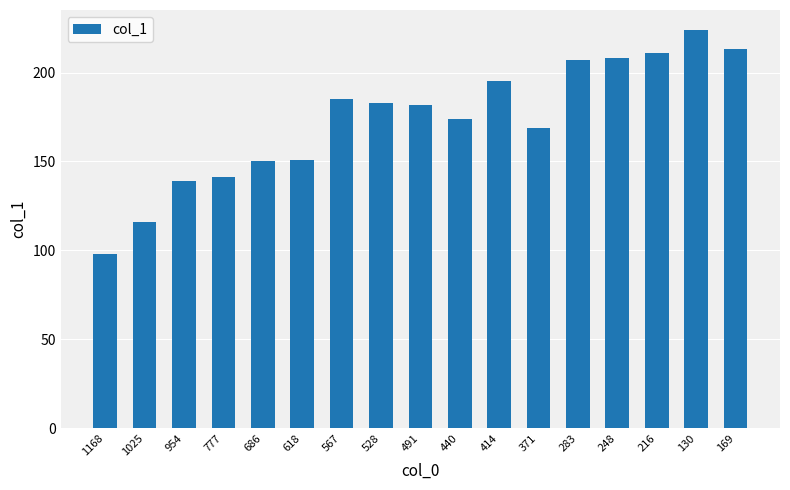

What is the difference between the maximum and minimum values?

126